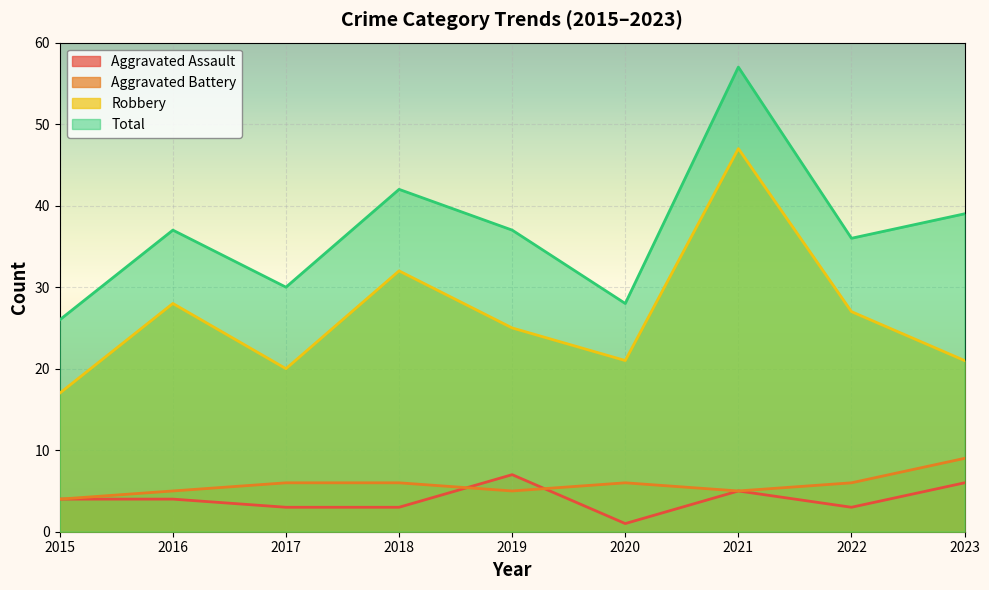

Reading right to left, transcribe all the data shown in this chart.

Aggravated Assault: 6	3	5	1	7	3	3	4	4
Aggravated Battery: 9	6	5	6	5	6	6	5	4
Robbery: 21	27	47	21	25	32	20	28	17
Total: 39	36	57	28	37	42	30	37	26